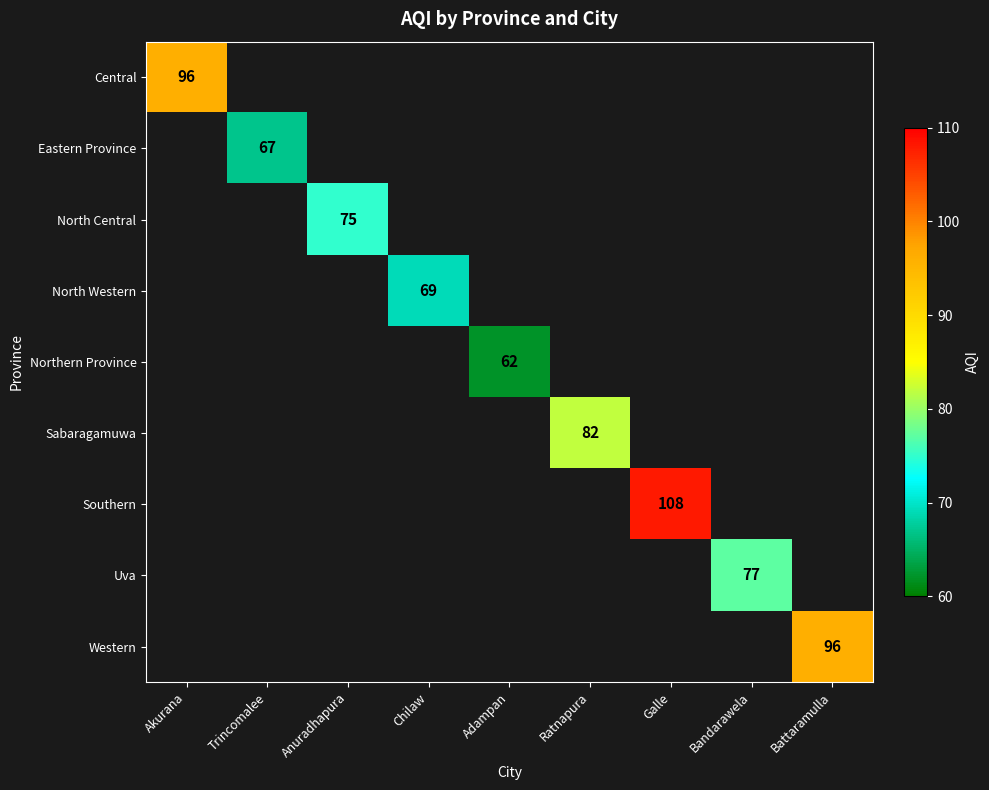

The value of Eastern Province at Trincomalee is 112.0. True or false?

False